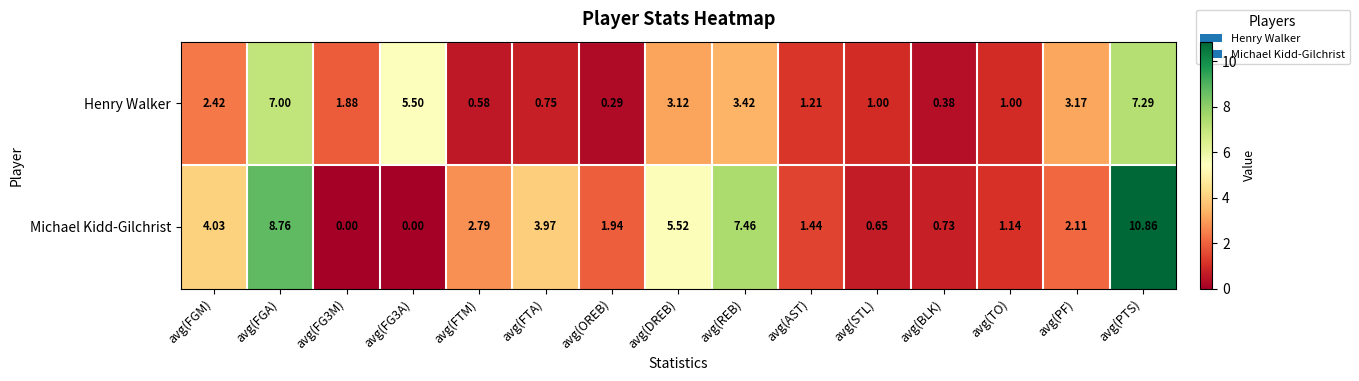

Which series has the largest total across all categories?

Michael Kidd-Gilchrist